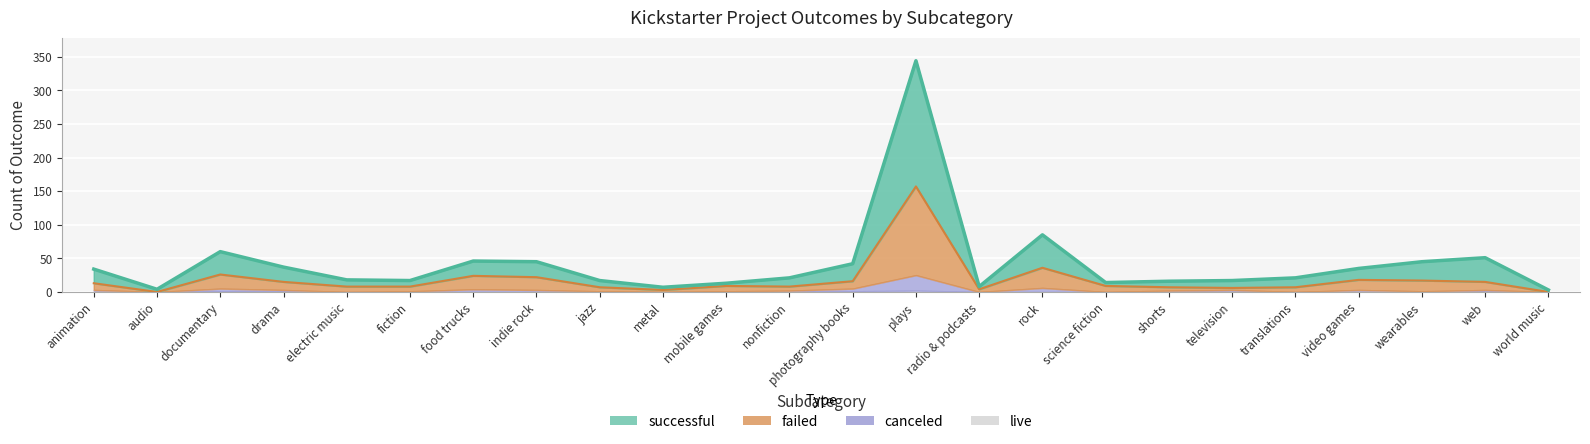

How many data points does each series have?

24